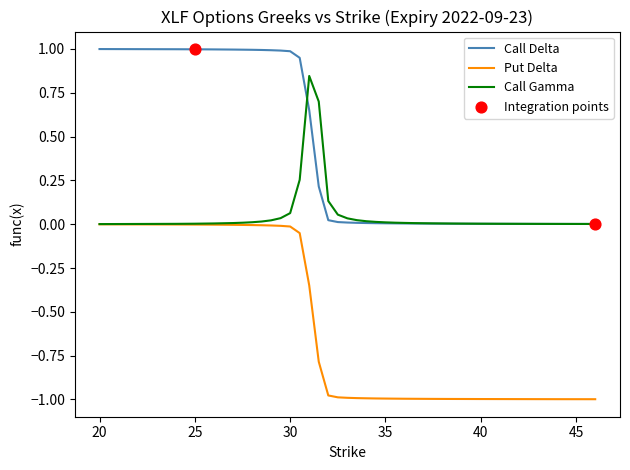

Which series has the largest total across all categories?

Call Delta